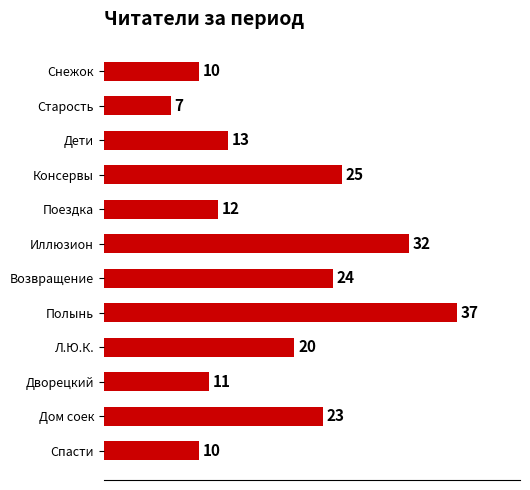

Reading top to bottom, transcribe all the data shown in this chart.

Снежок=10	Старость=7	Дети=13	Консервы=25	Поездка=12	Иллюзион=32	Возвращение=24	Полынь=37	Л.Ю.К.=20	Дворецкий=11	Дом соек=23	Спасти=10